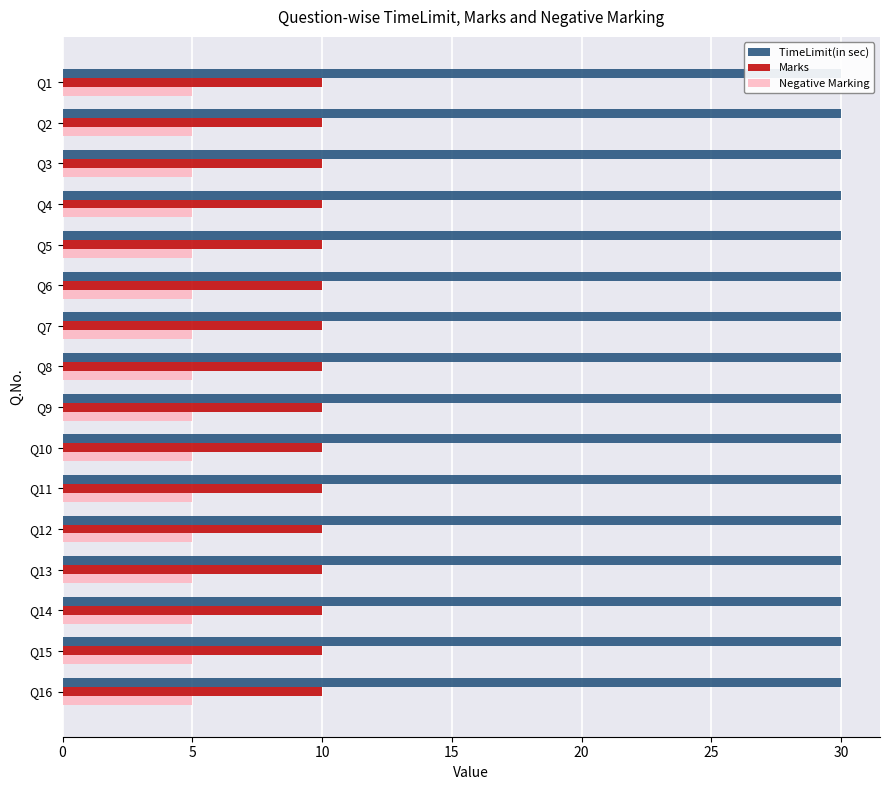

Rank the categories by TimeLimit(in sec) value from highest to lowest.

Q1, Q2, Q3, Q4, Q5, Q6, Q7, Q8, Q9, Q10, Q11, Q12, Q13, Q14, Q15, Q16